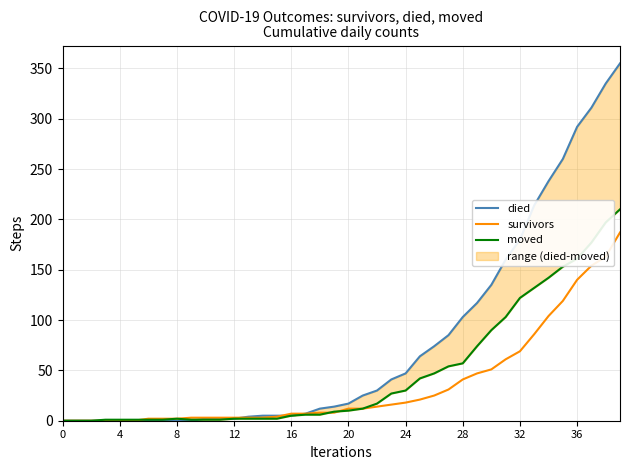

What is the difference between the second highest and second lowest values in the survivors series?

163